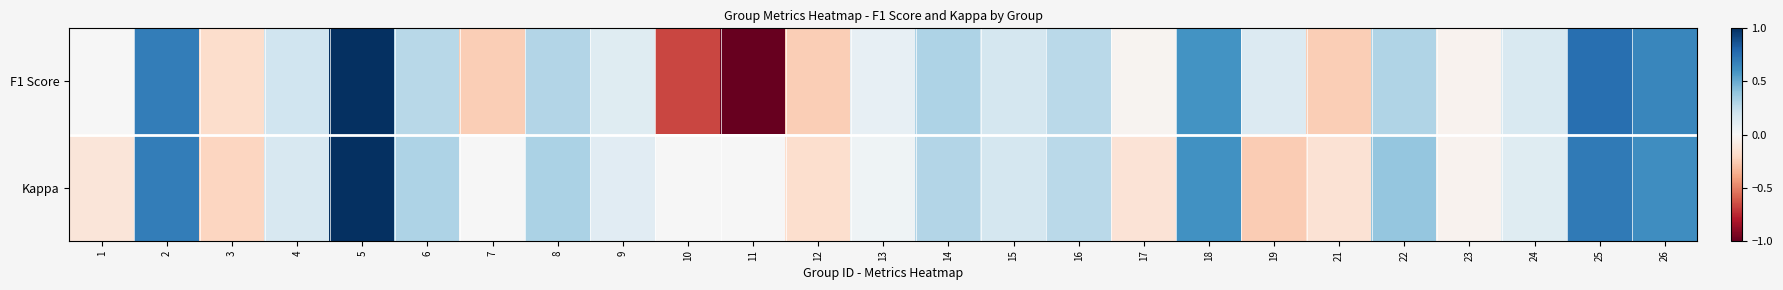

Rank the series by their average value, from lowest to highest.

F1 Score, Kappa